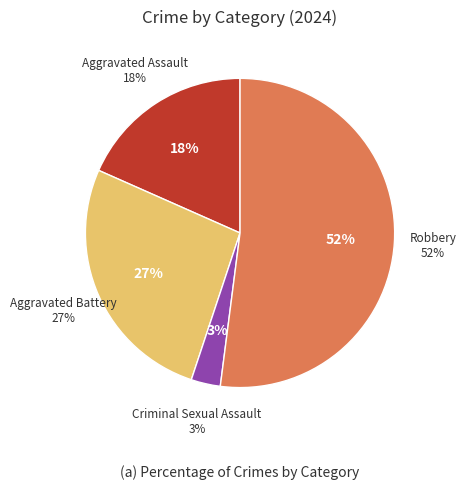

How many segments does this pie chart have?

4